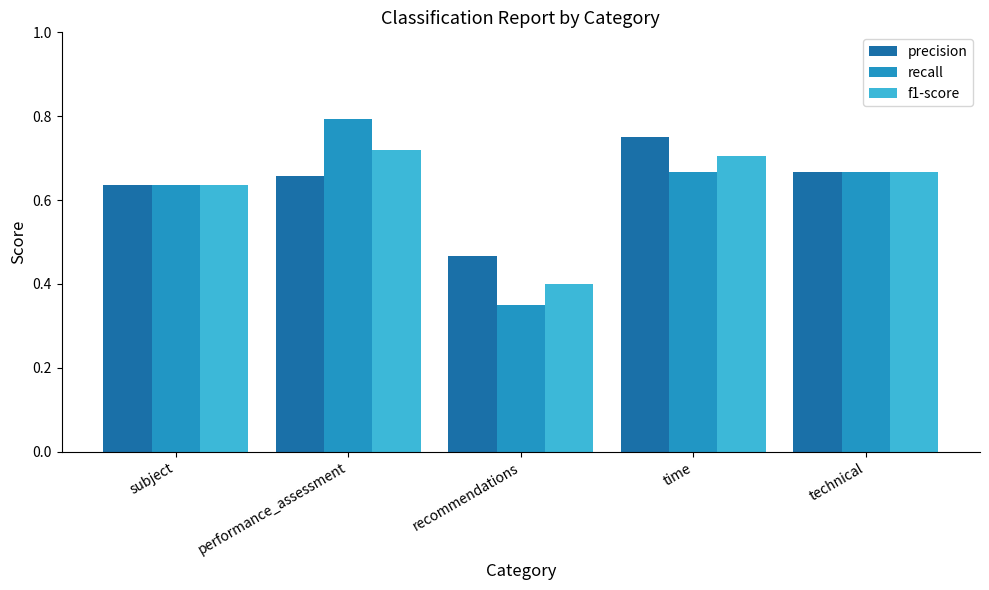

Count the precision values in the range 0 to 1.

5